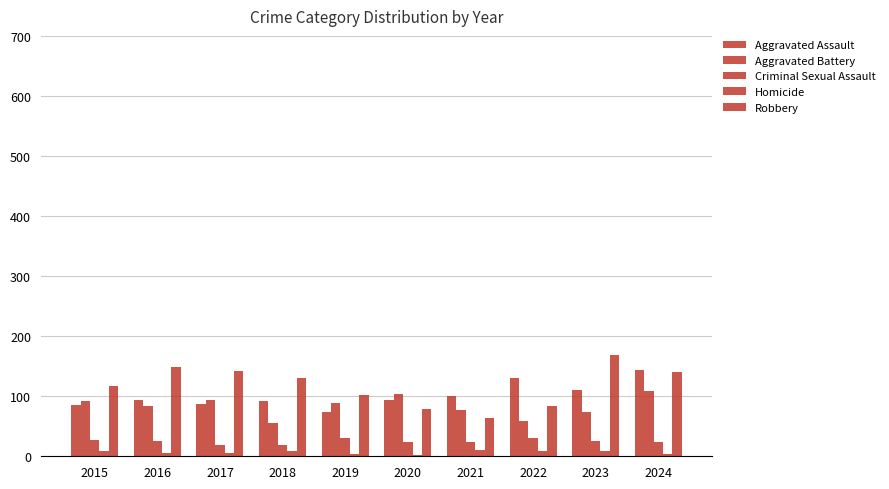

Reading left to right, extract all data points from this chart.

Aggravated Assault: 86	93	87	92	74	94	101	131	111	143
Aggravated Battery: 92	83	94	55	88	104	77	59	74	108
Criminal Sexual Assault: 27	26	18	18	30	24	24	30	26	24
Homicide: 9	5	6	8	3	2	11	9	8	4
Robbery: 117	148	142	131	102	79	64	84	169	140